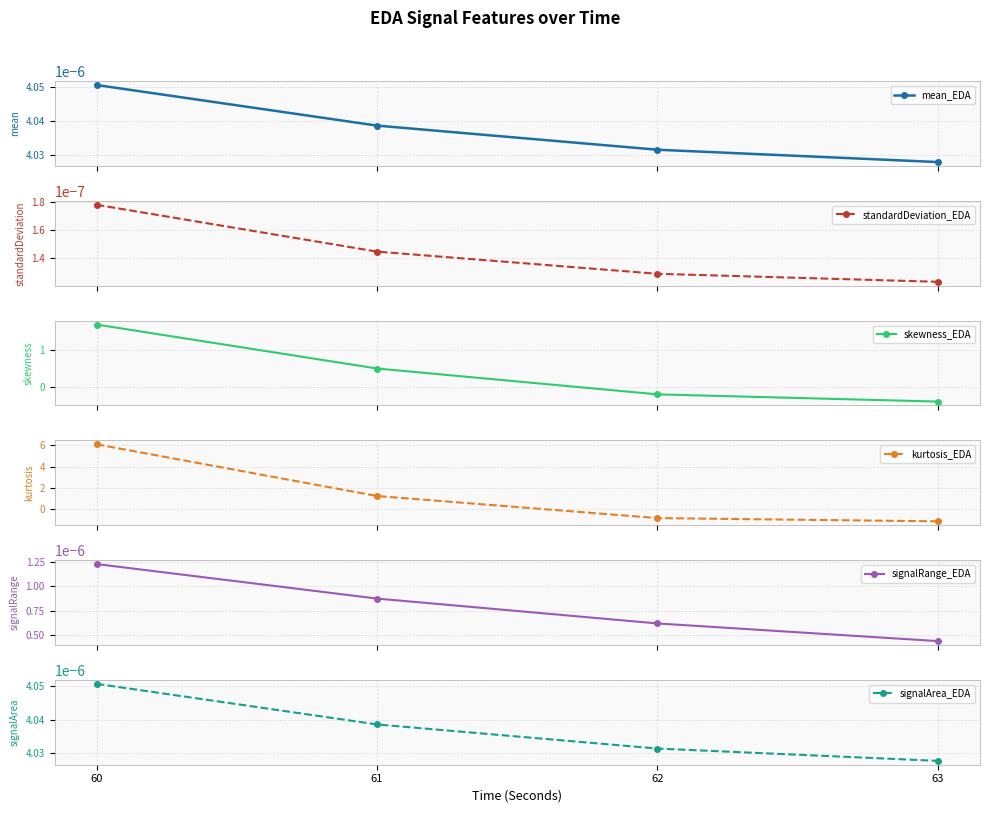

The kurtosis_EDA series shows -0.7 at 63. True or false?

False